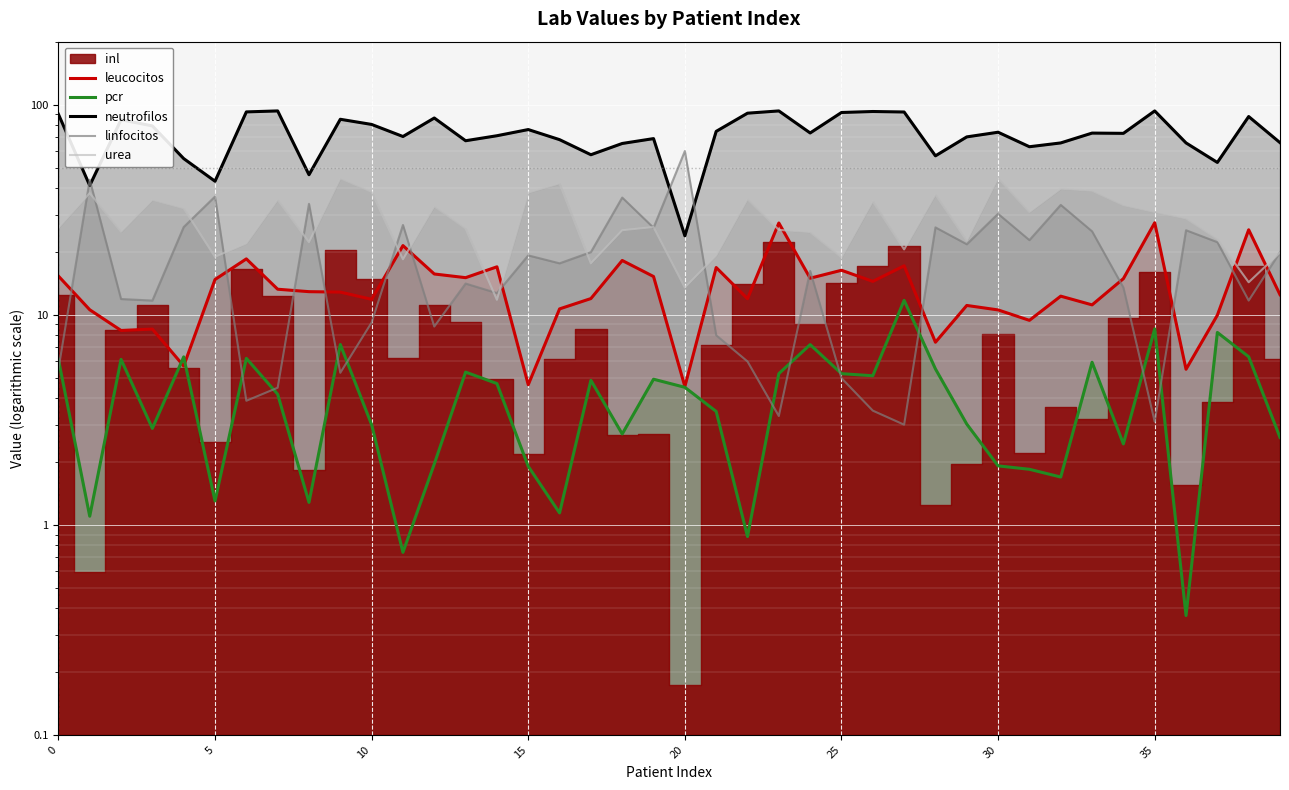

The value of urea at 18 is 11.0. True or false?

False